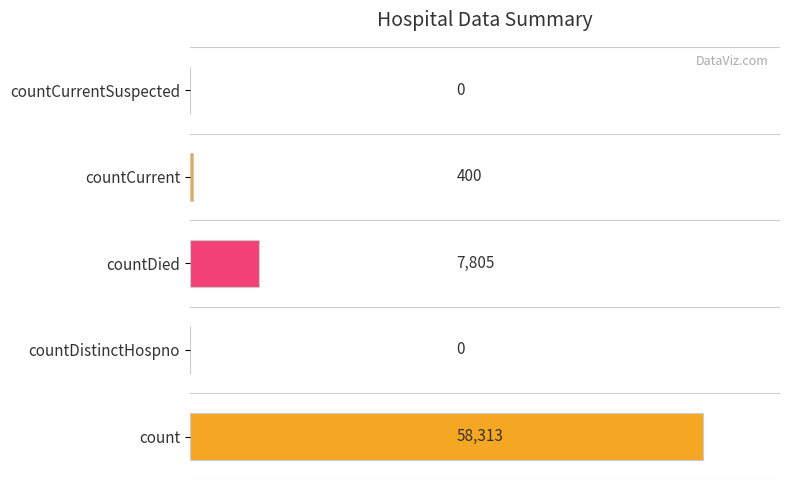

The value at countDistinctHospno is 32356. True or false?

False